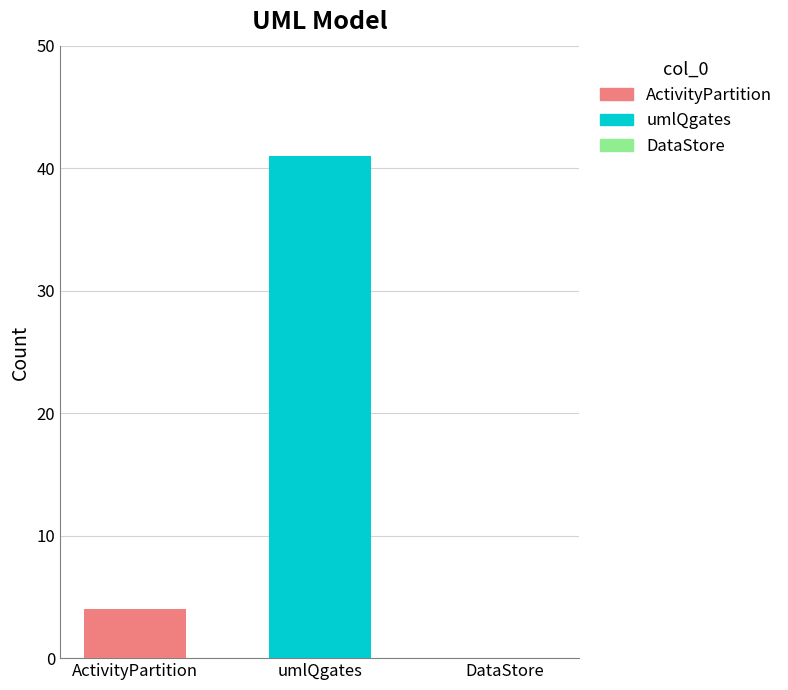

How many bars are there in total?

2